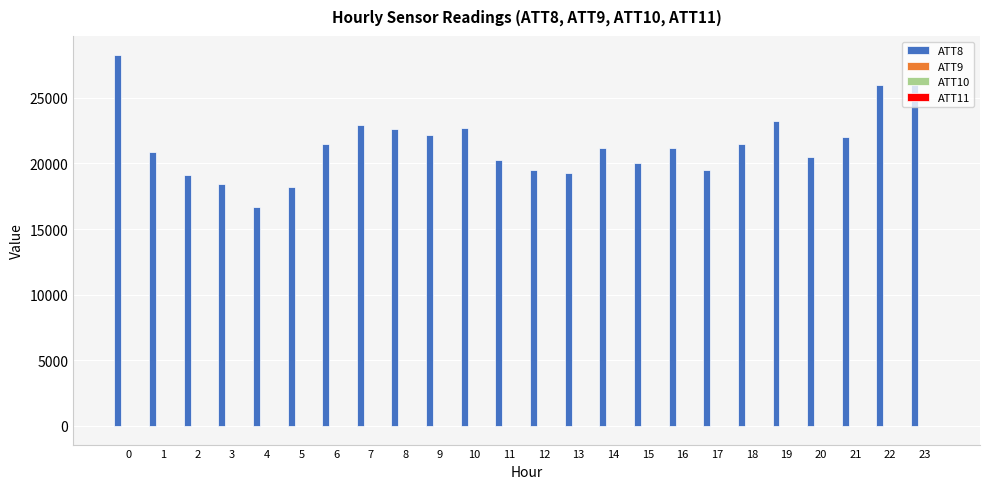

Which series has the largest total across all categories?

ATT8